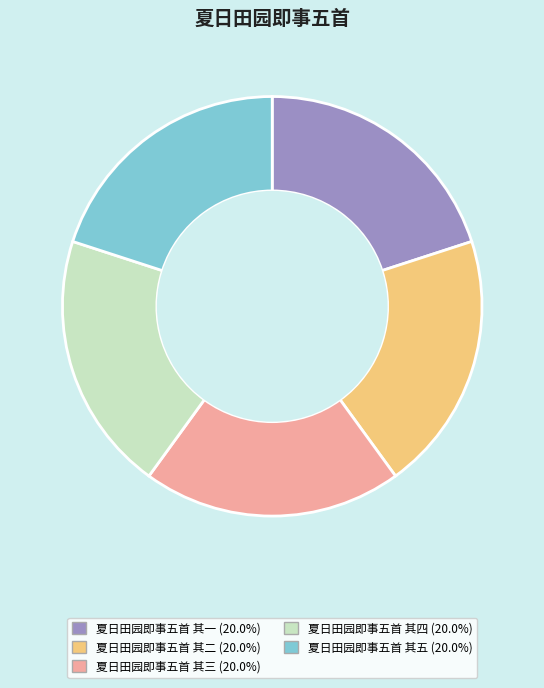

What is the ratio of the value at 夏日田园即事五首 其二 to the value at 夏日田园即事五首 其一?

1.0